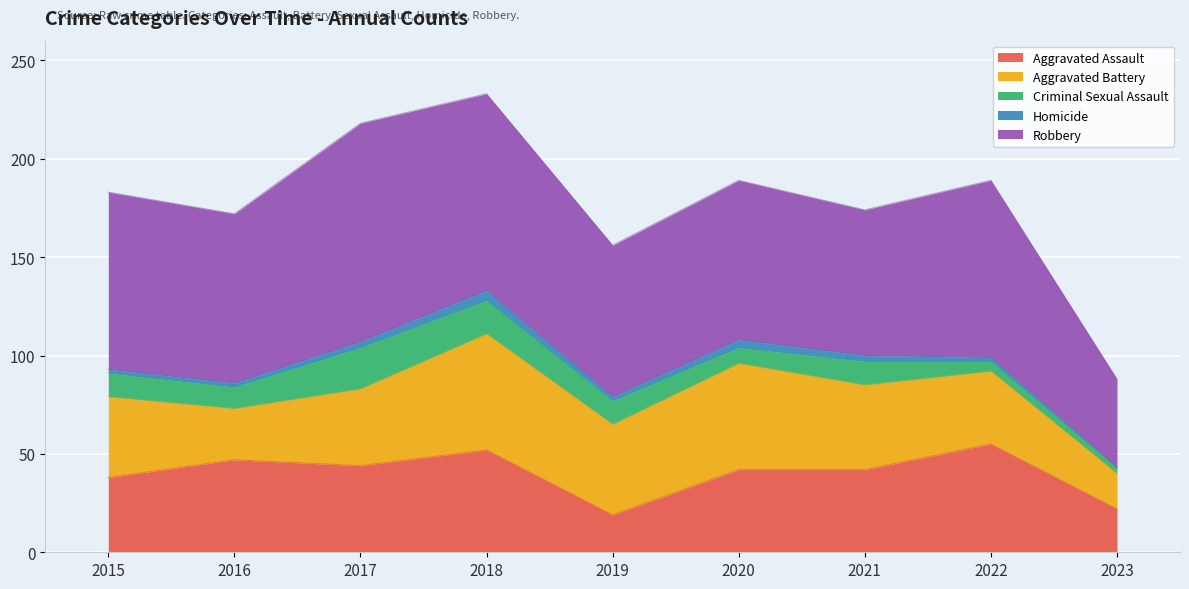

What are all the series names shown in the legend?

Aggravated Assault, Aggravated Battery, Criminal Sexual Assault, Homicide, Robbery